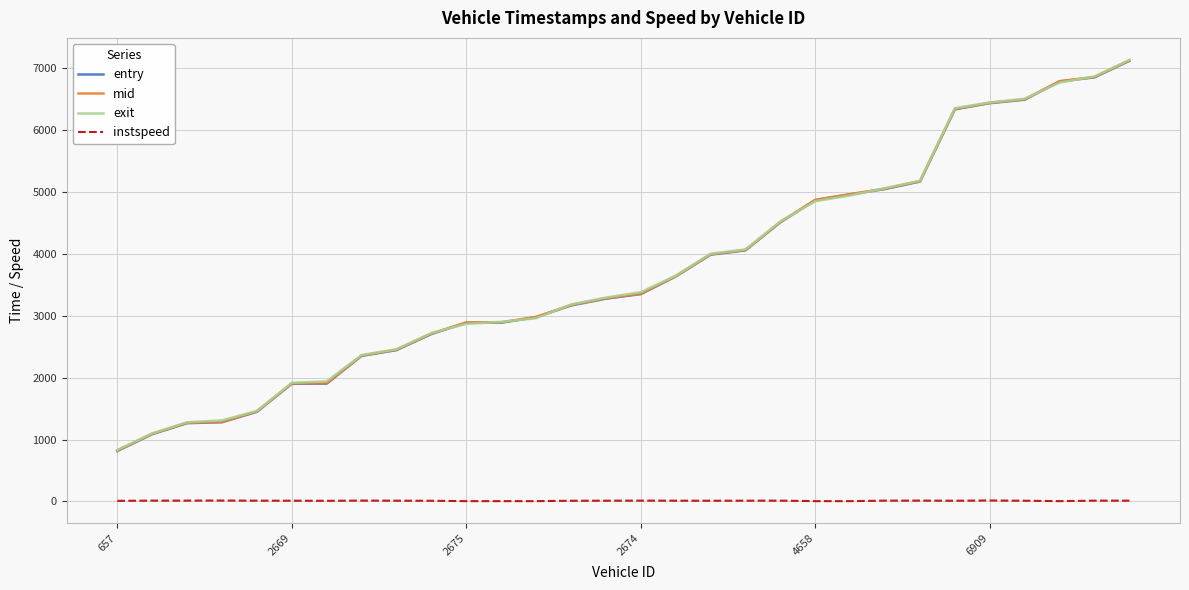

What is the greatest value displayed?

7127.6